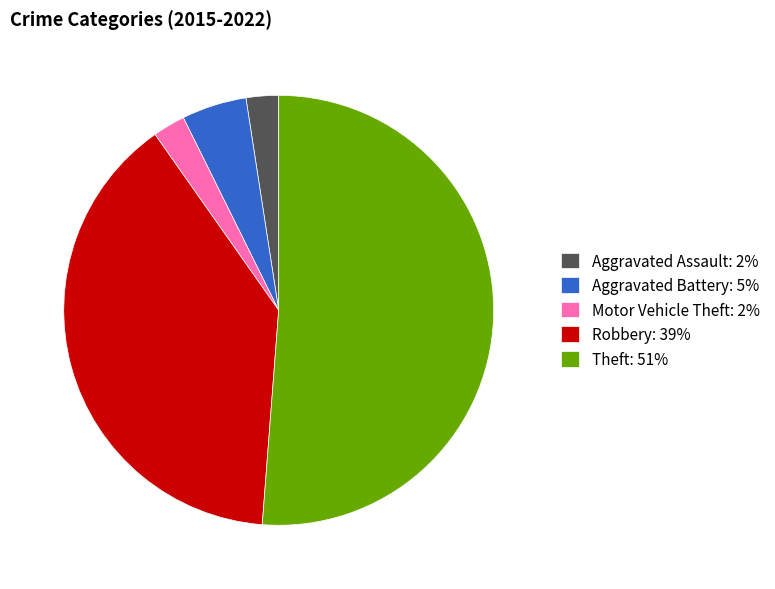

Is Theft the majority of the pie?

Yes